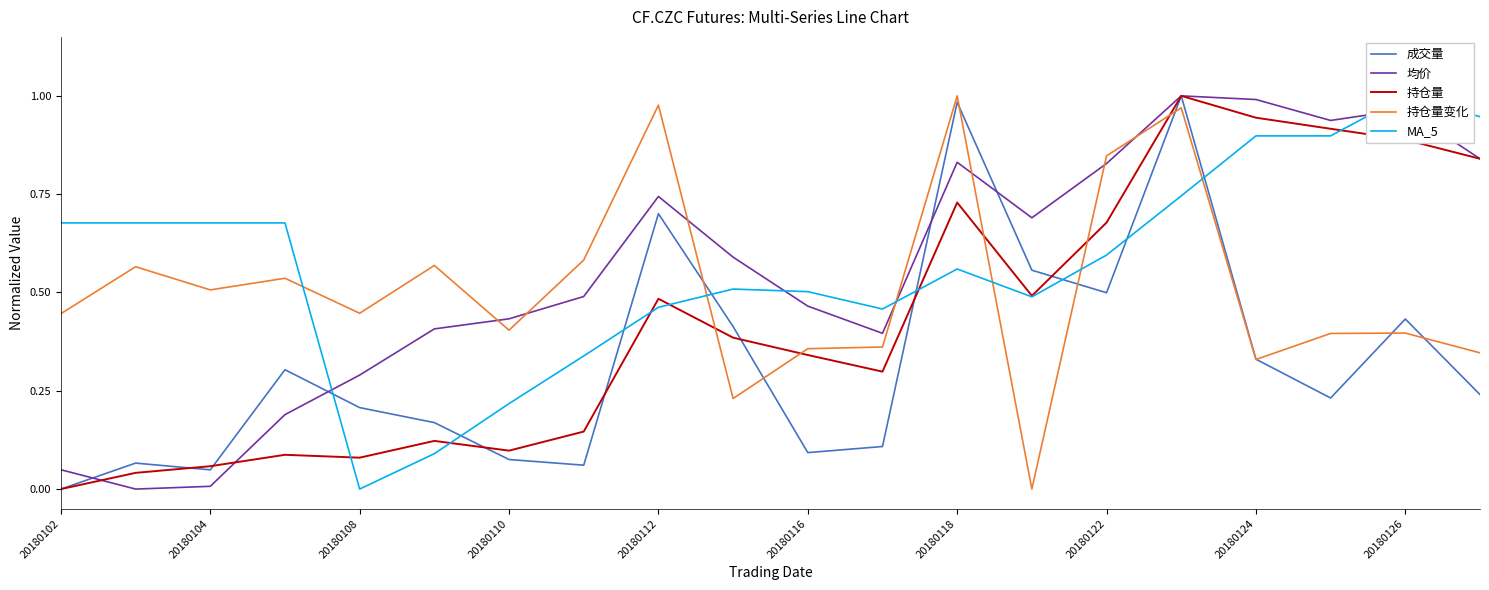

The value of MA_5 at 19 is 0.4. True or false?

False